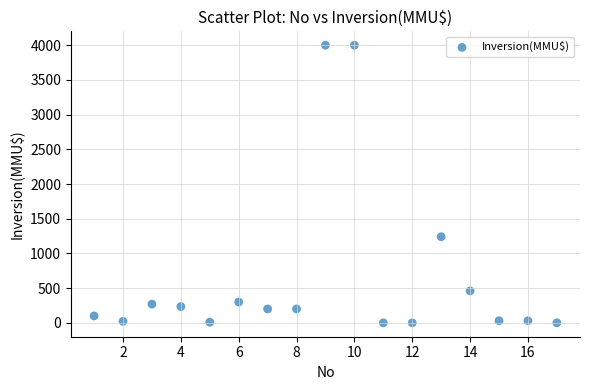

What is the range of X values (max minus min)?

16